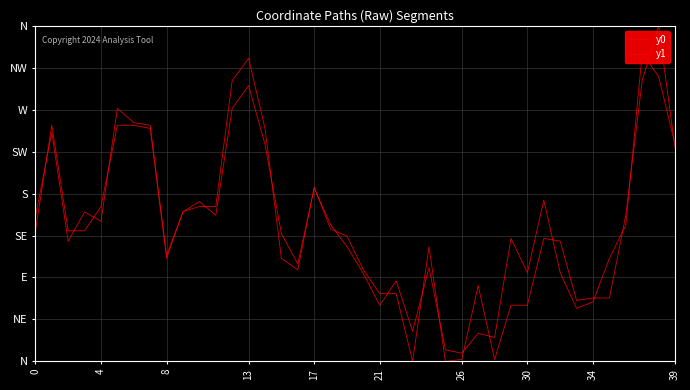

What is the greatest value displayed?

360.0